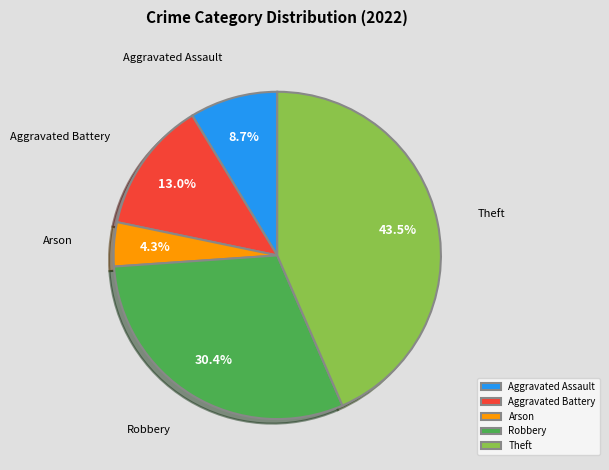

Do Aggravated Assault and Theft together represent more than half of the pie?

Yes